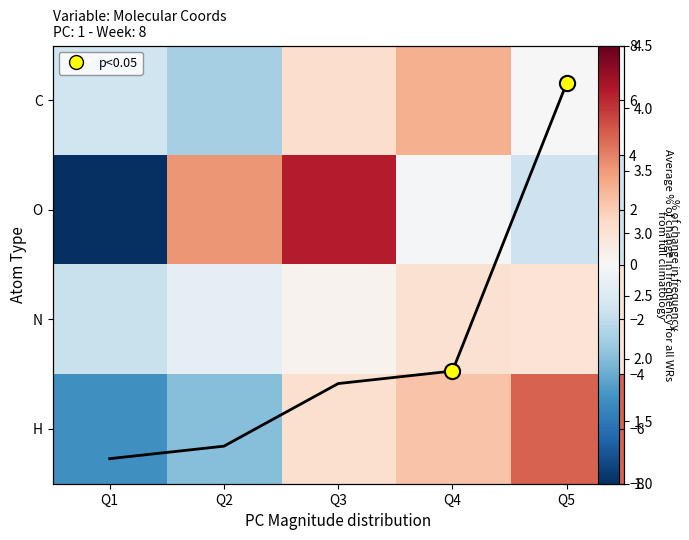

Which label corresponds to the largest value in the chart?

Q3